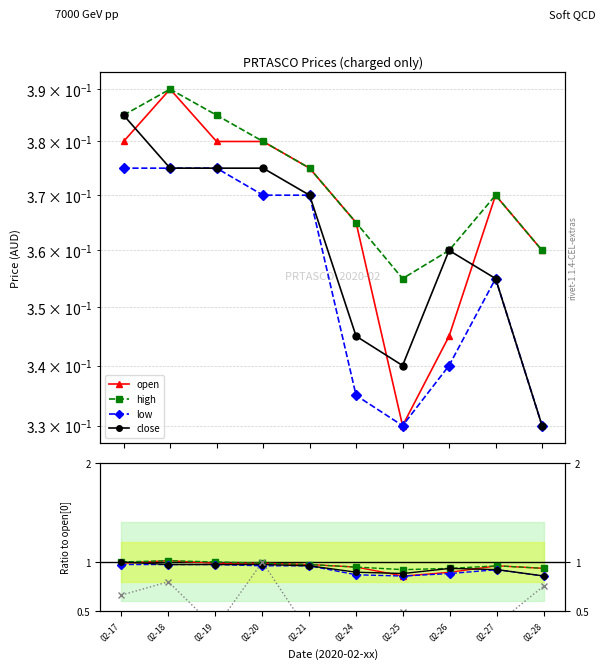

Rank the series at 02-24 from highest to lowest value.

open, high, close, low, vol (norm)